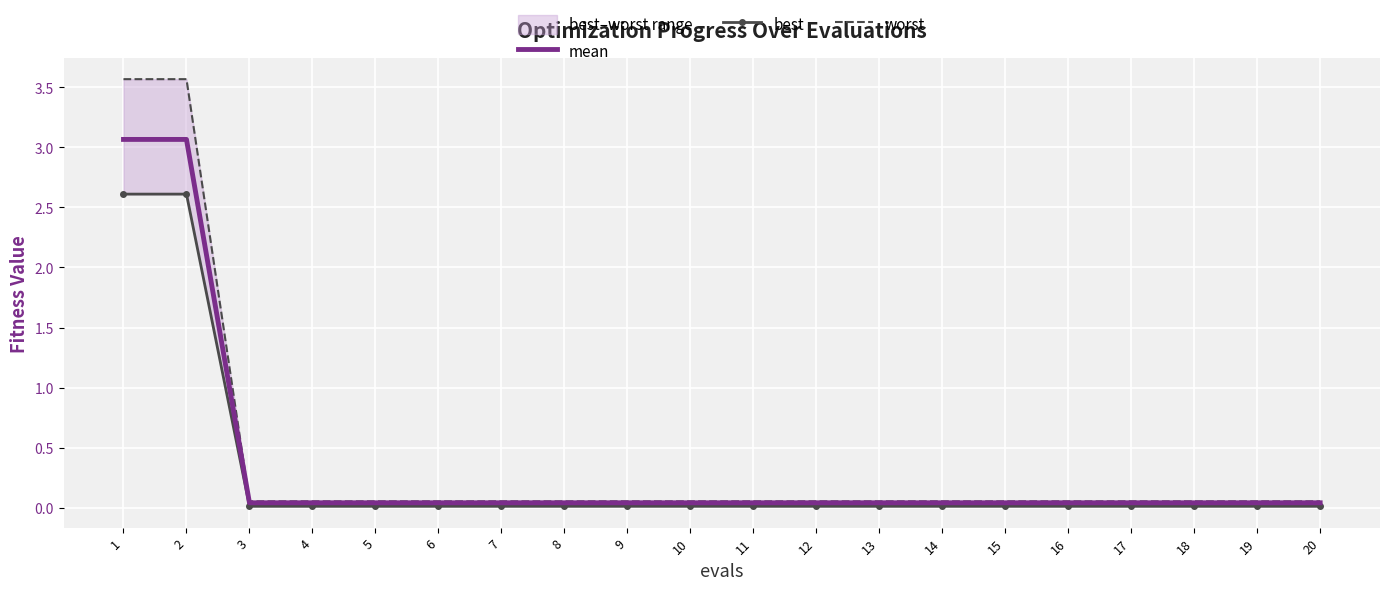

What is the maximum value for mean?

3.1